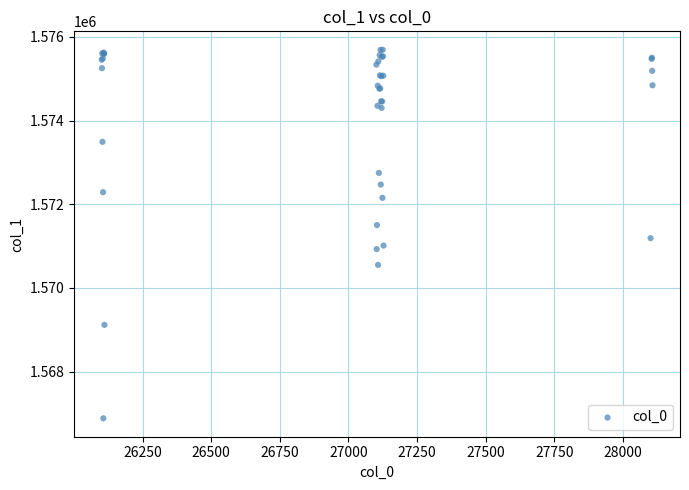

What Y value in the scatter plot is closest to 1571288?

1571190